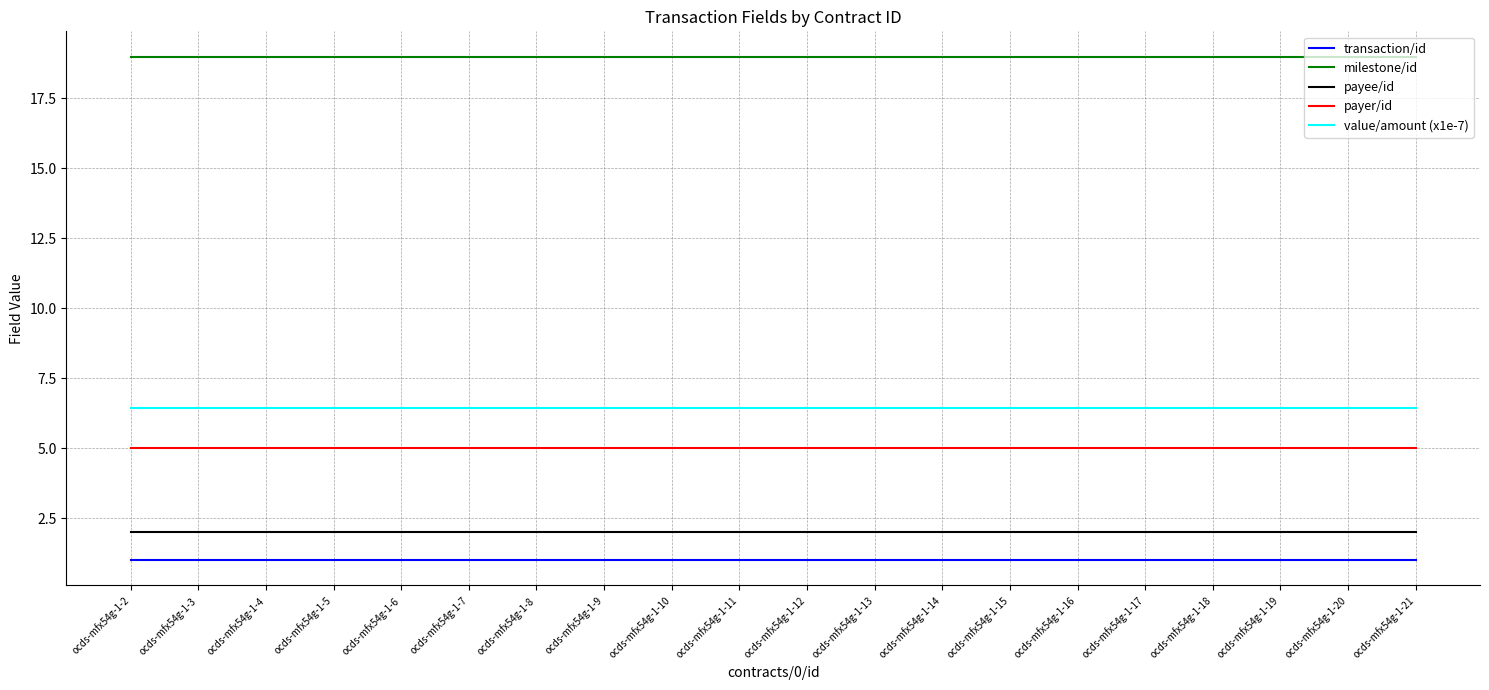

What is the difference between the highest and lowest values at ocds-mfx54g-1-19?

18.0